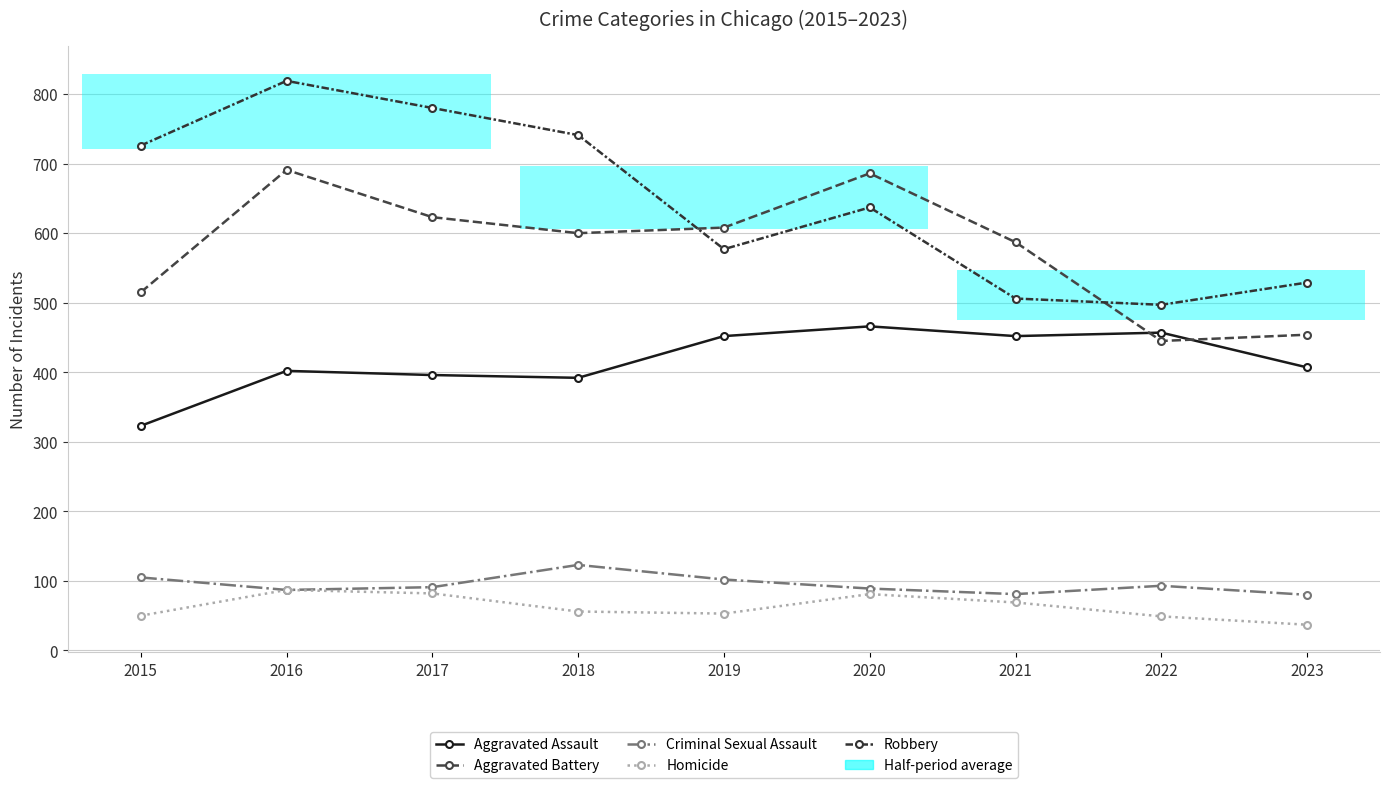

True or false: Criminal Sexual Assault has more than 1 interior local peaks.

True